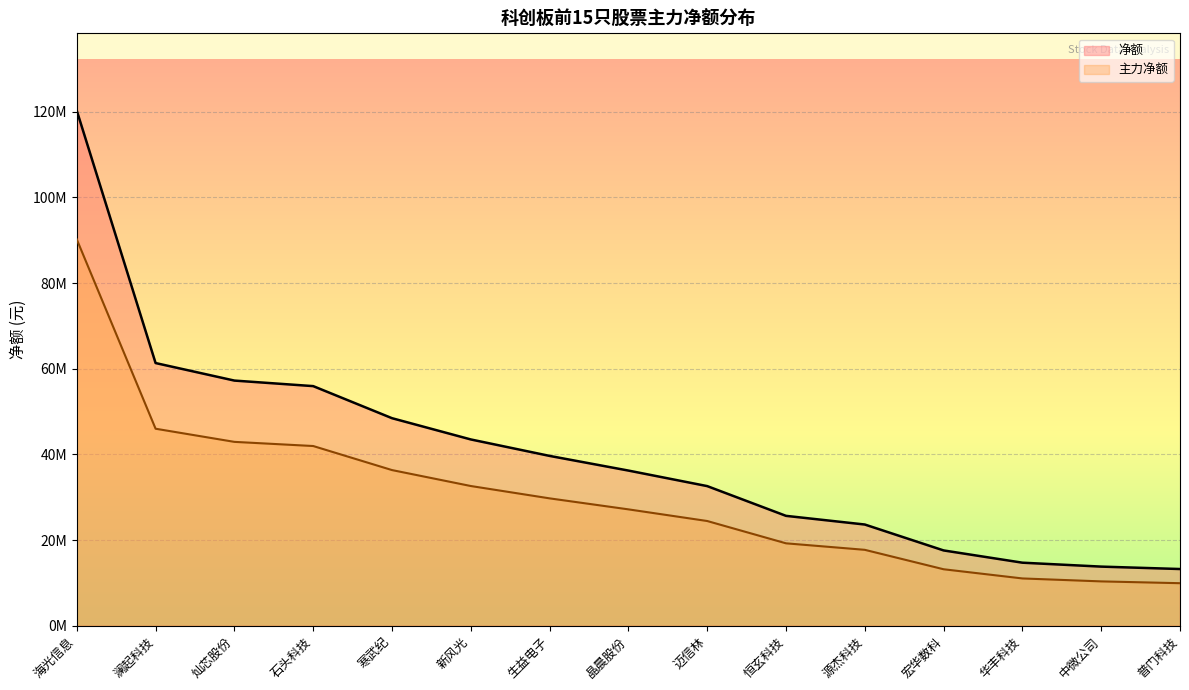

Reading left to right, what are all the values shown in this chart?

净额: 120259684.0	61325077.0	57232748.0	55939298.0	48453118.0	43489798.0	39647245.0	36225031.0	32597460.0	25652840.0	23627969.0	17579214.0	14718170.0	13801970.0	13238562.0
主力净额: 90194763.0	45993807.8	42924561.0	41954473.5	36339838.5	32617348.5	29735433.8	27168773.2	24448095.0	19239630.0	17720976.8	13184410.5	11038627.5	10351477.5	9928921.5